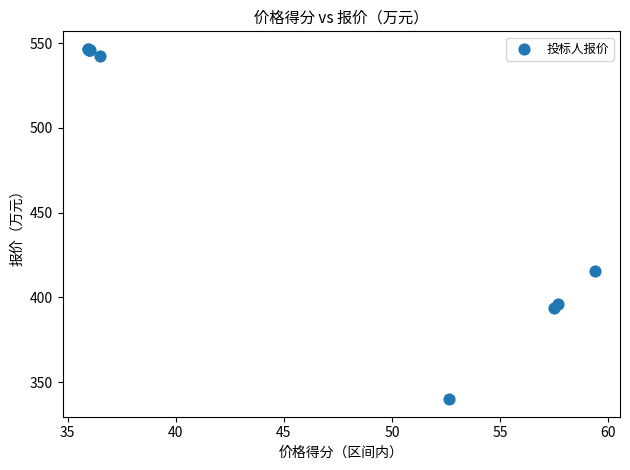

What Y value in the scatter plot is closest to 443?

415.7